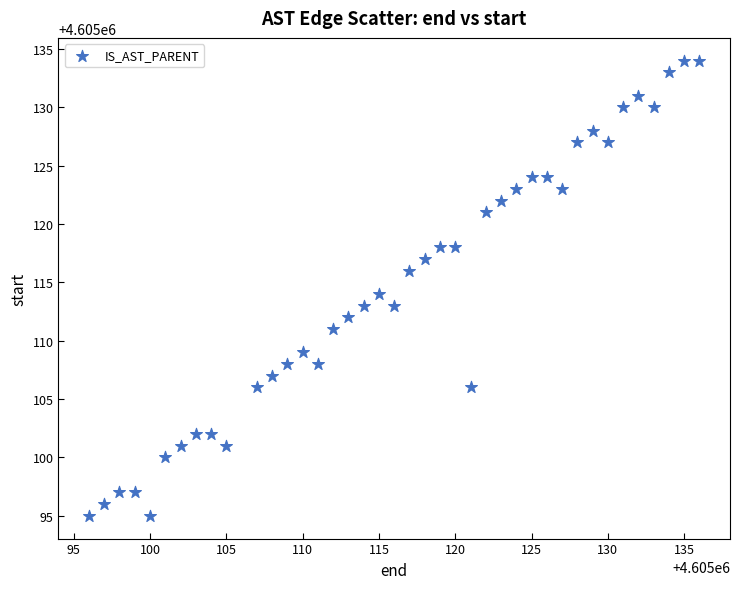

What is the range of Y values (max minus min)?

39